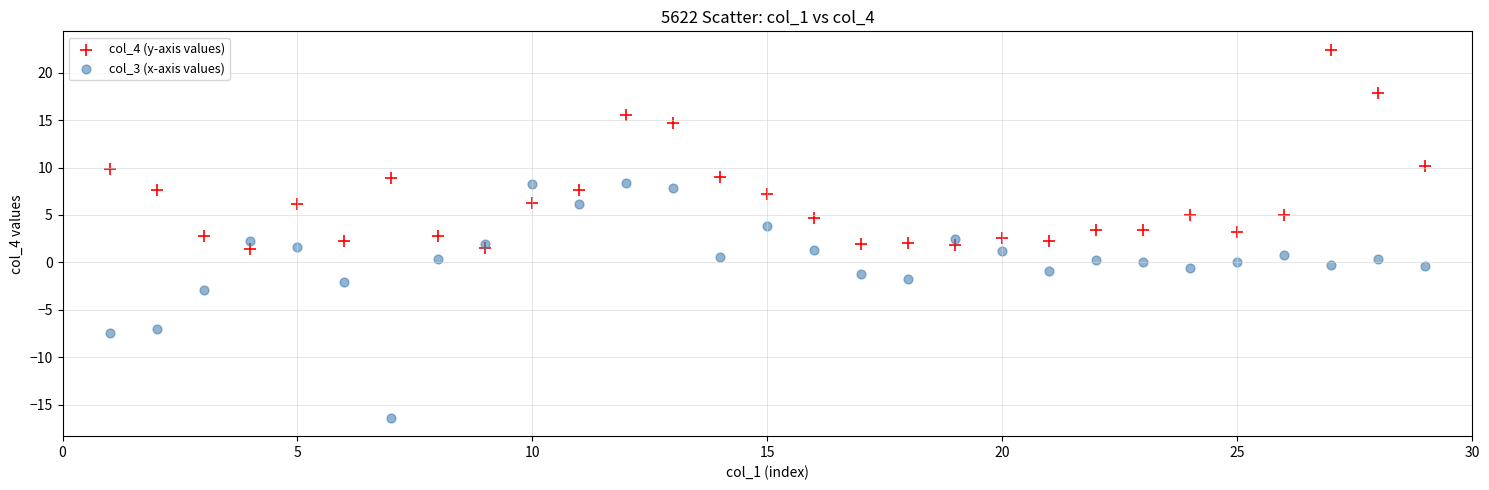

What is the X range (max minus min) for the scatter plot?

28.0